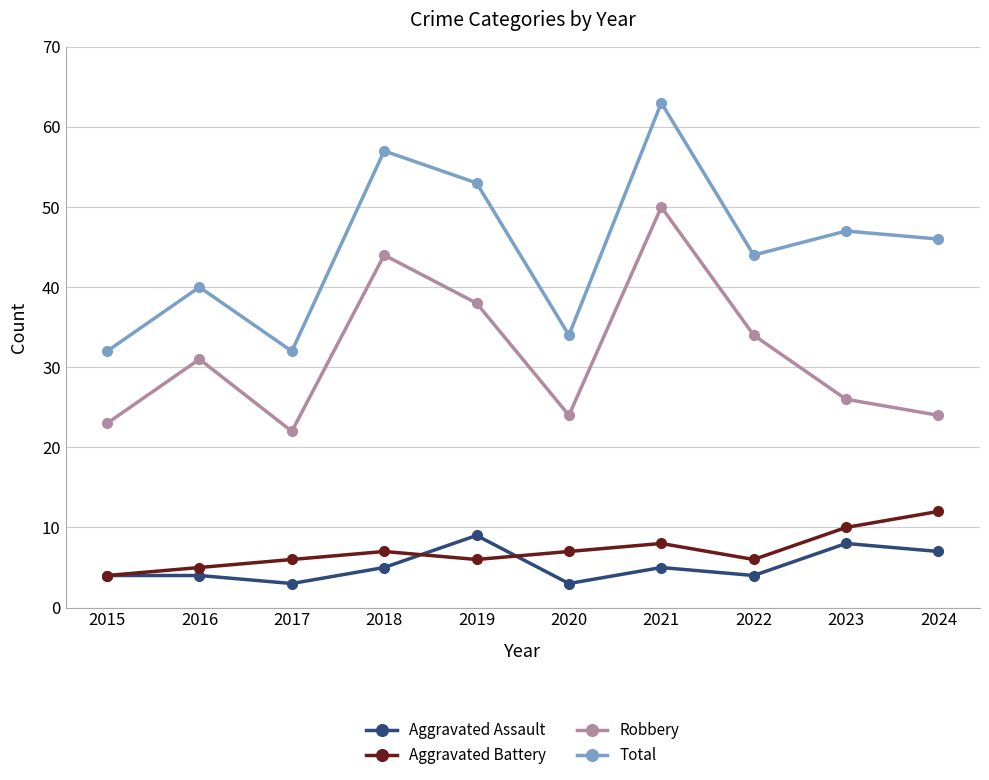

What is the minimum value for Aggravated Assault?

3